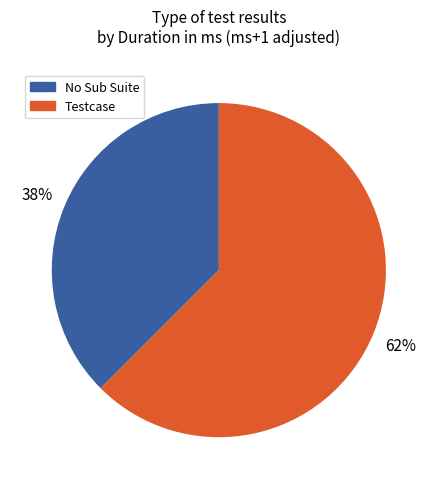

Does any single category account for the majority?

Yes